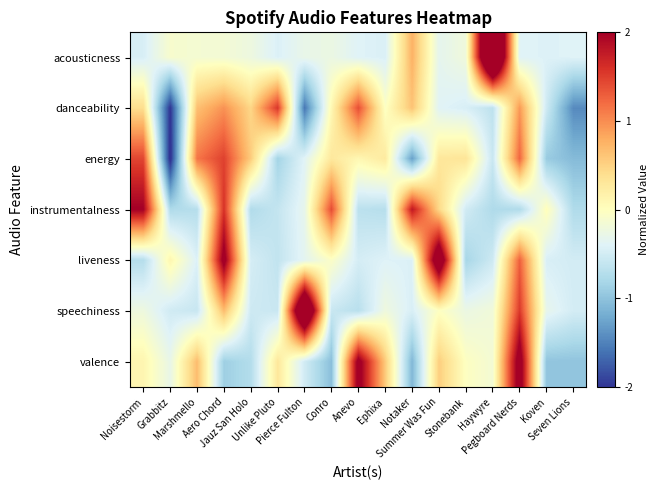

How many categories are shown in the chart?

17